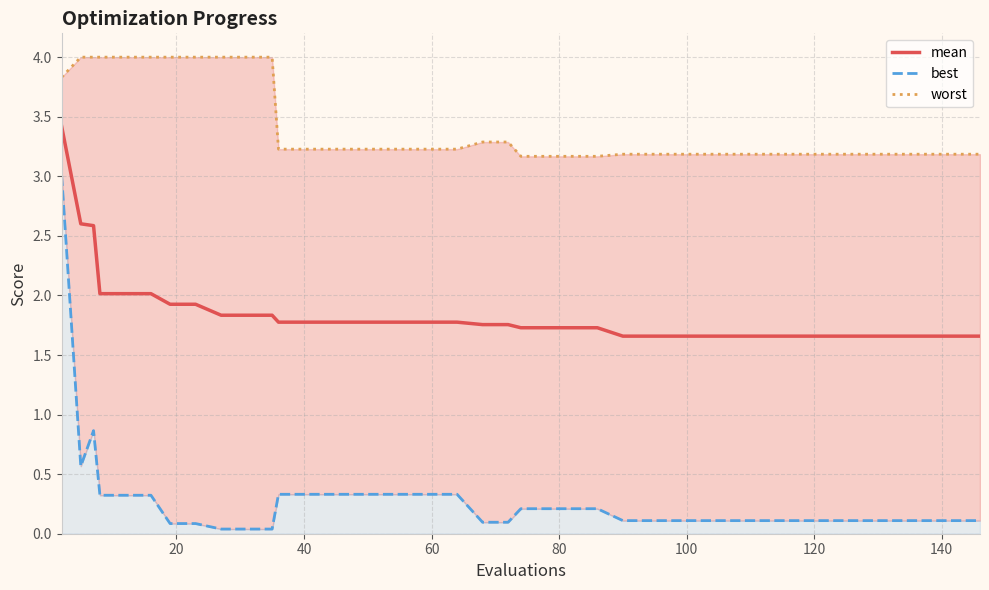

What is the approximate value of worst at 20?

4.0